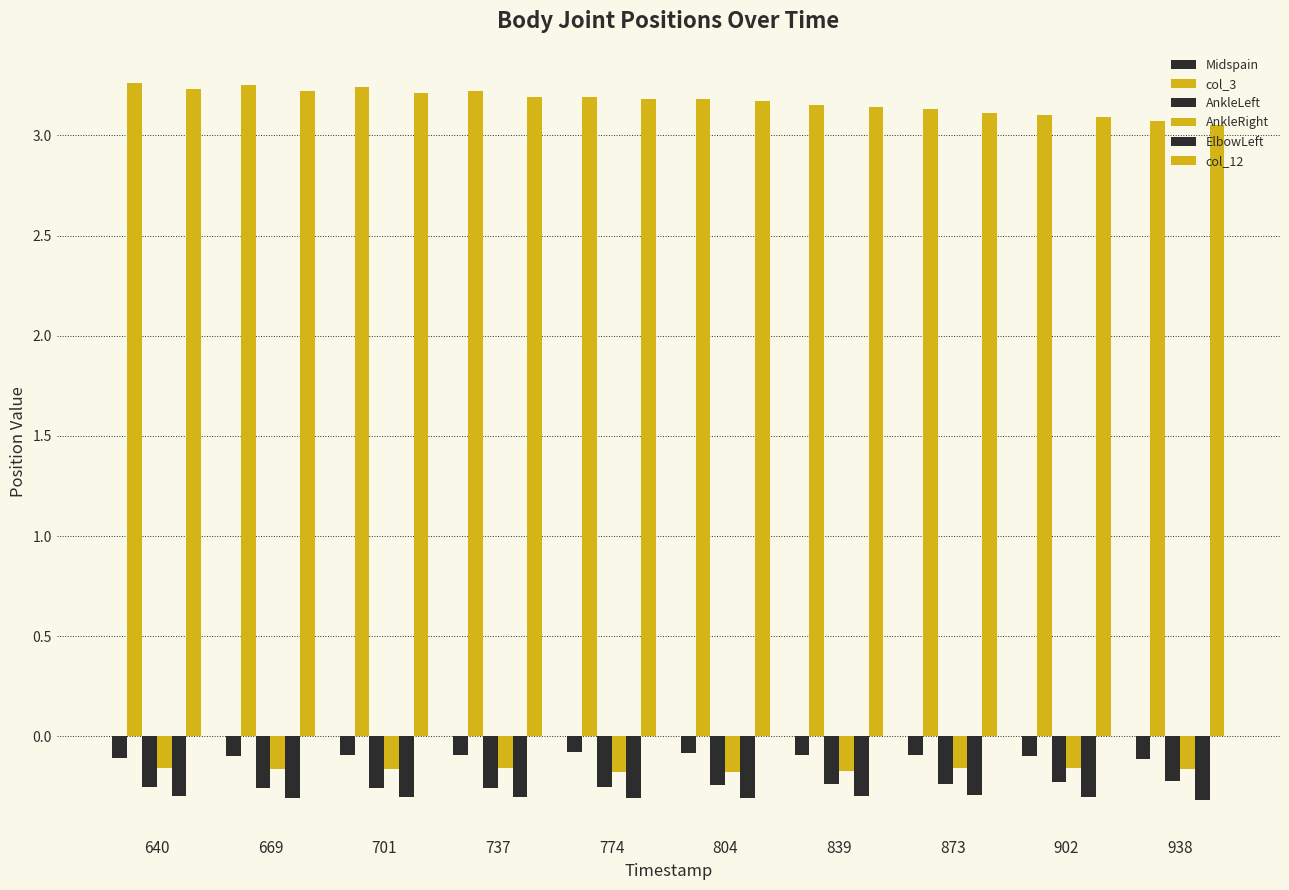

What is the spread (max minus min) of values at 774?

3.5